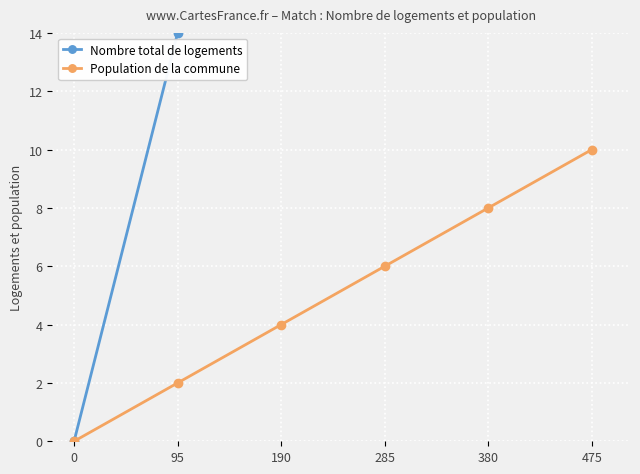

At which label does Population de la commune reach its peak?

475